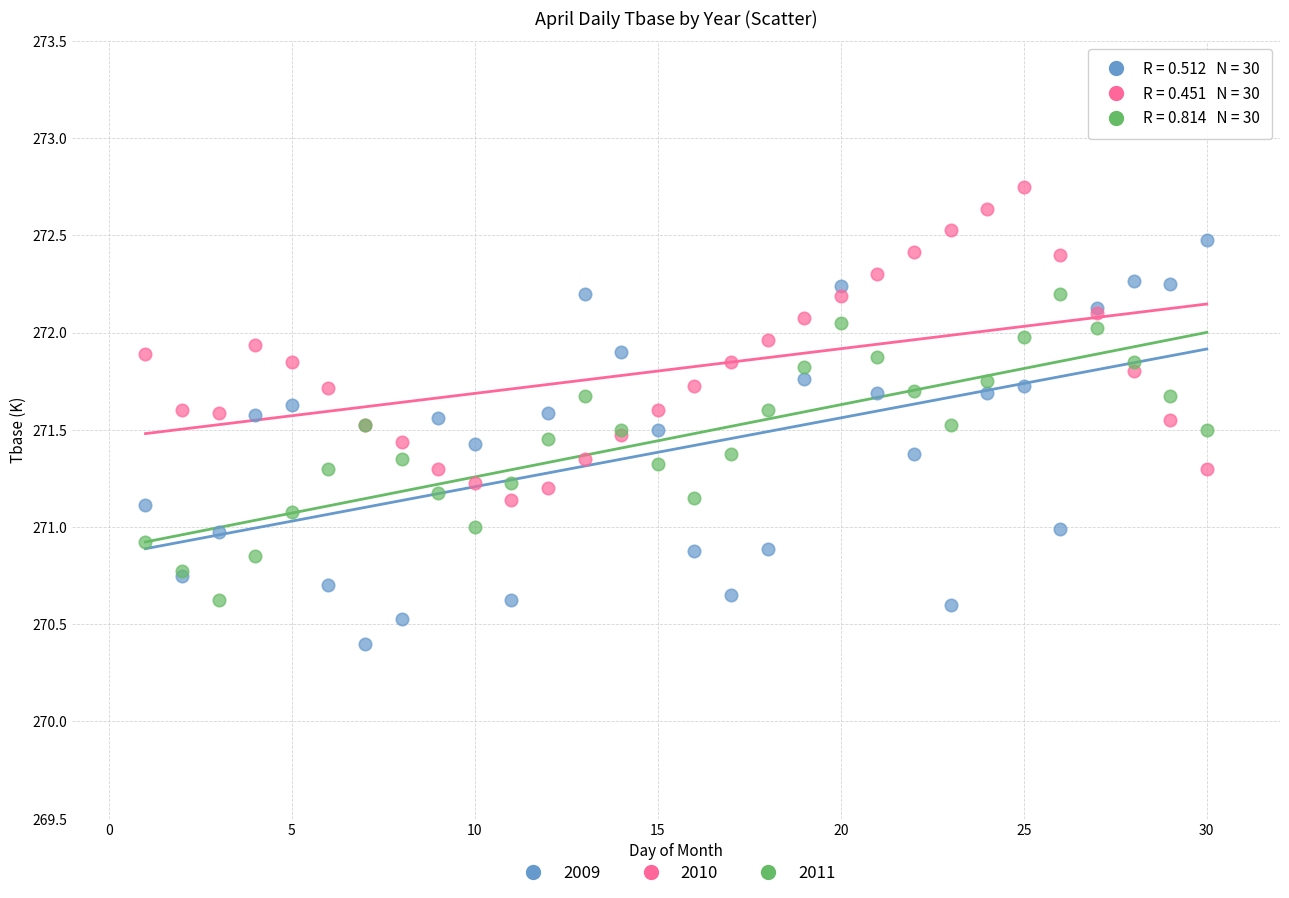

Which series has the largest Y range (max minus min)?

2009